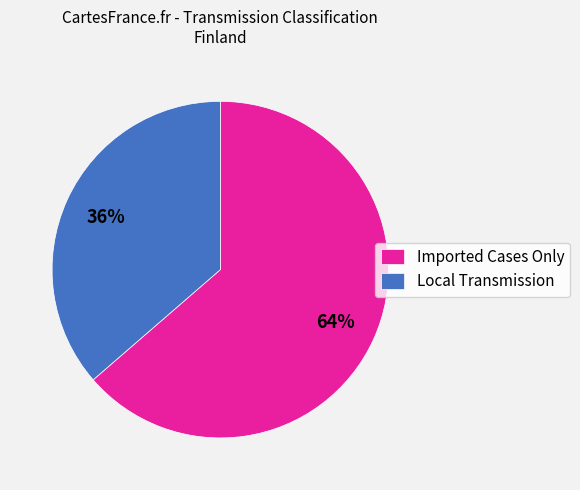

The Imported Cases Only slice represents 11% of the pie. True or false?

False